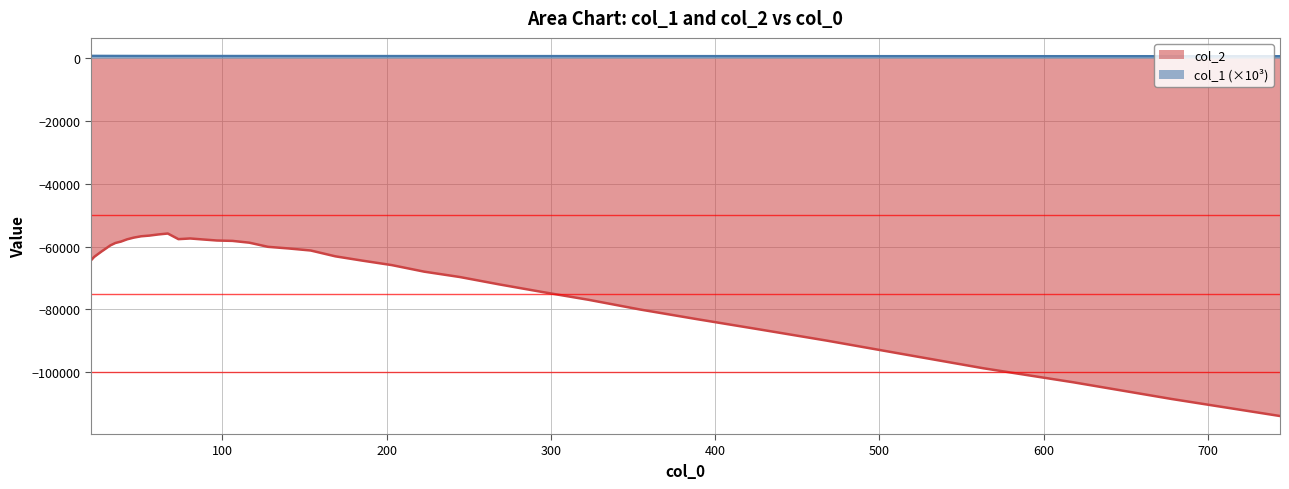

What is the minimum value for col_2?

-113961.9